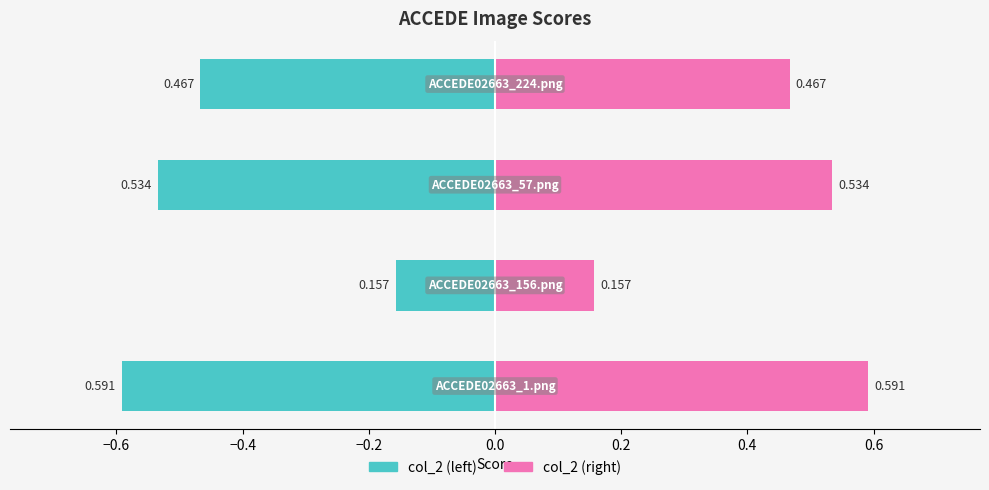

What is the smallest value displayed?

-0.6